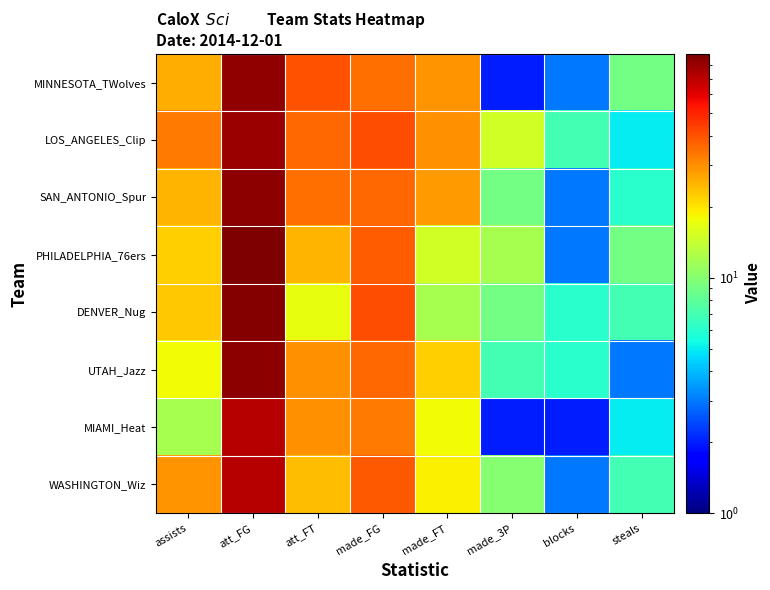

What is the minimum value shown in the chart?

2